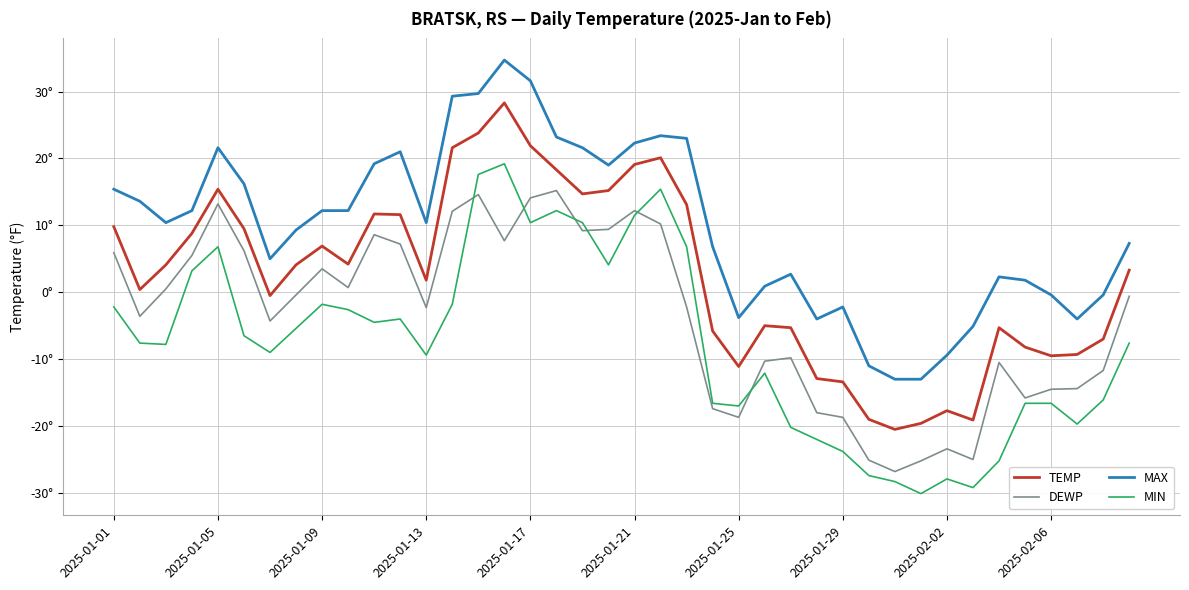

Where does the MIN series first go above -7?

2025-01-01